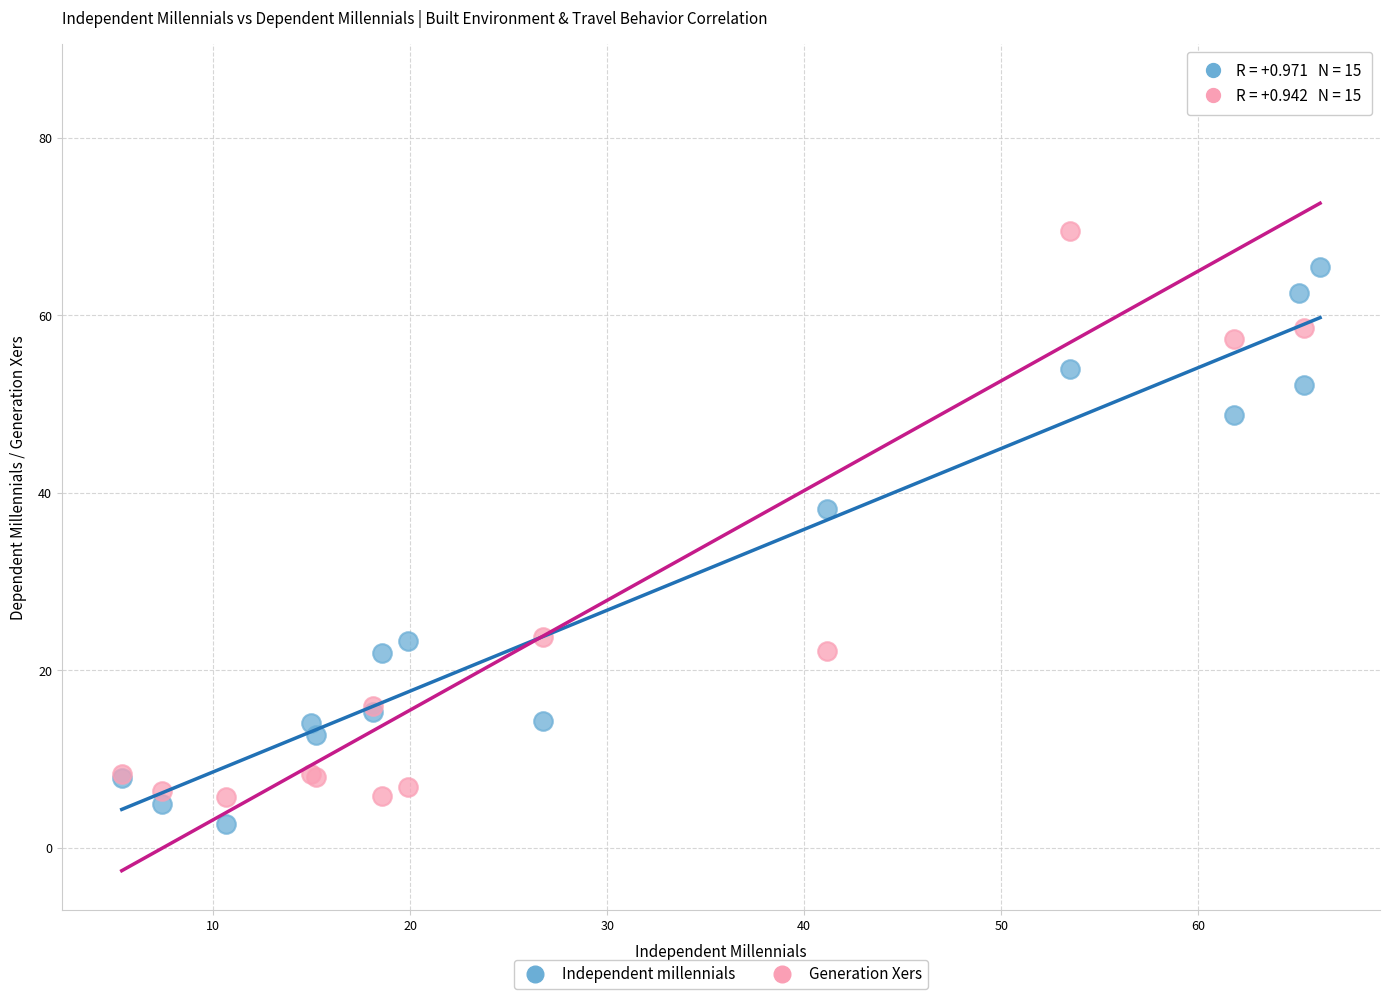

In the Generation Xers series, what Y value is closest to 45?

57.4